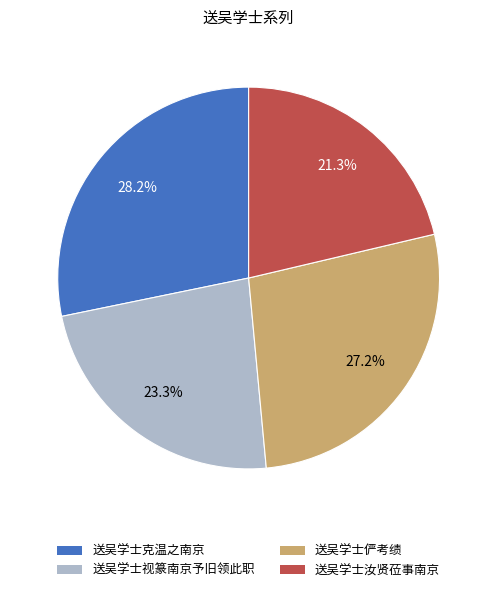

What percentage is the 送吴学士俨考绩 slice, to the nearest percent?

27%